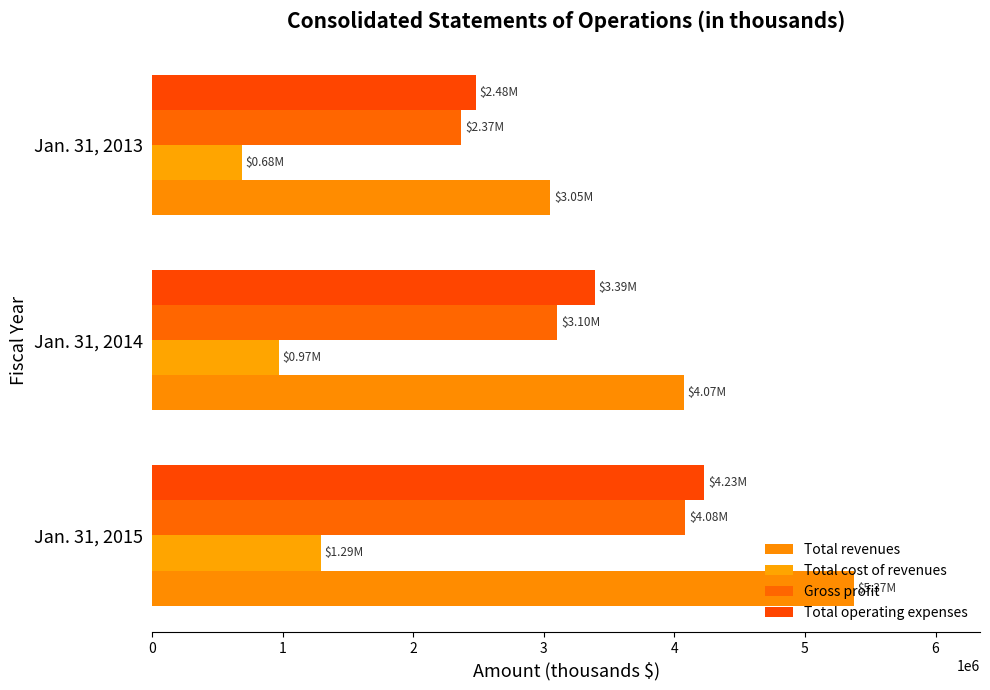

How many distinct data groups are displayed?

4